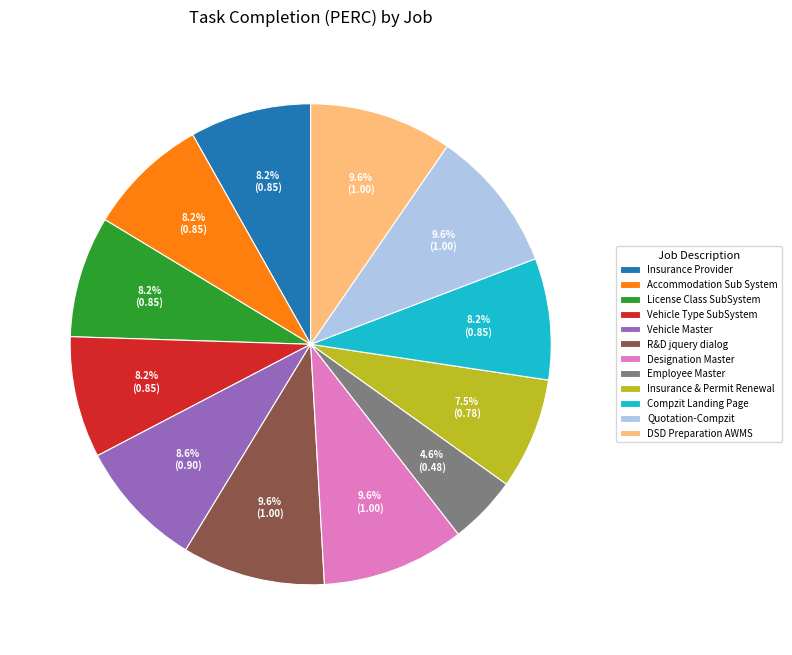

Does any single category account for the majority?

No